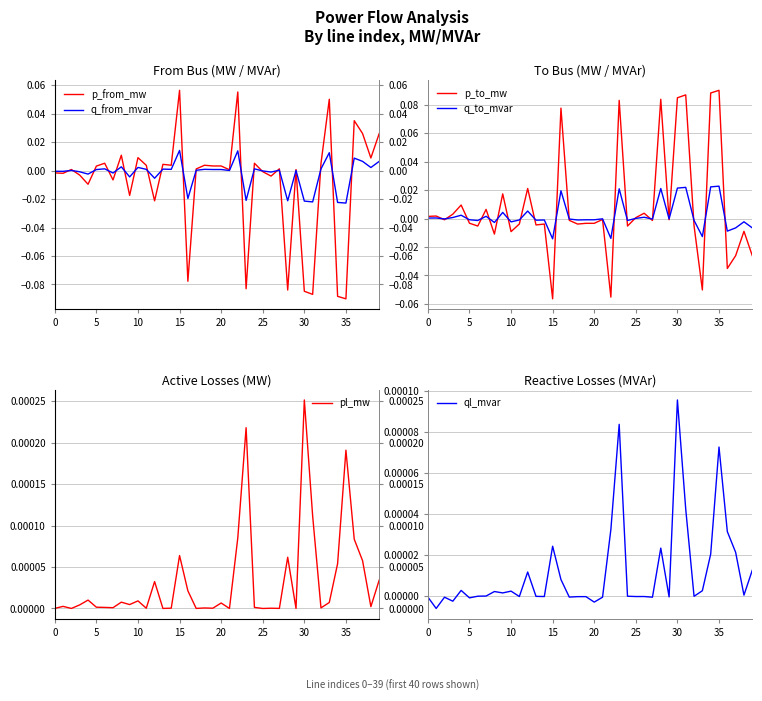

List the series in order of their peak value, lowest first.

ql_mvar, pl_mw, q_from_mvar, q_to_mvar, p_from_mw, p_to_mw